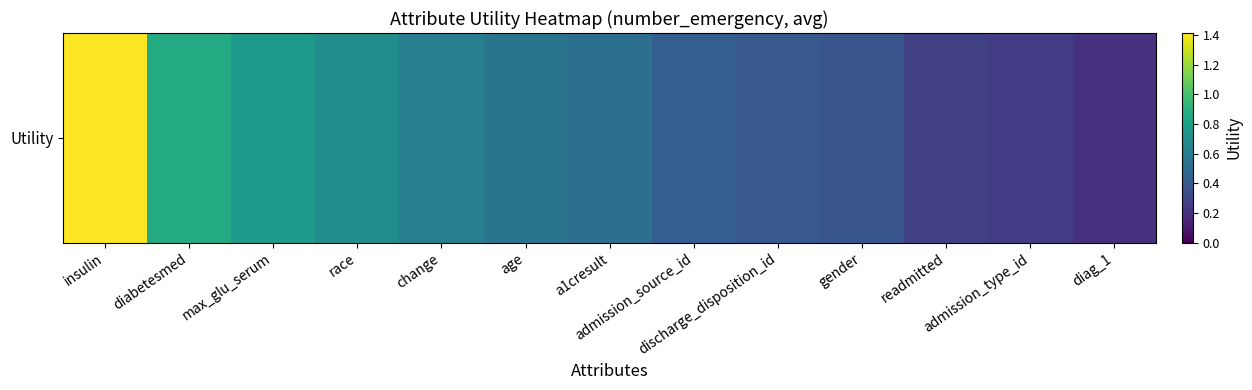

Reading left to right, what are all the values shown in this chart?

insulin=1.4	diabetesmed=0.9	max_glu_serum=0.8	race=0.7	change=0.6	age=0.6	a1cresult=0.5	admission_source_id=0.4	discharge_disposition_id=0.4	gender=0.4	readmitted=0.3	admission_type_id=0.2	diag_1=0.2